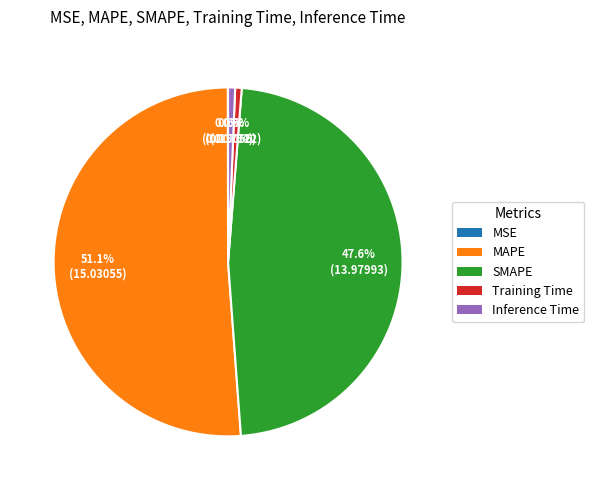

Which slice is the largest?

MAPE